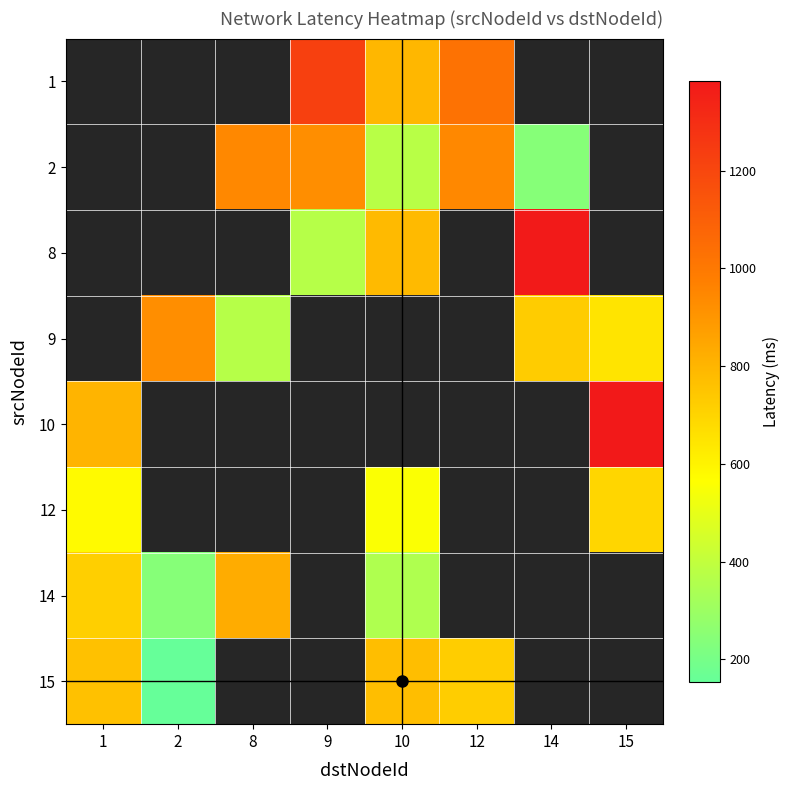

Which category has the lowest value across all series?

2